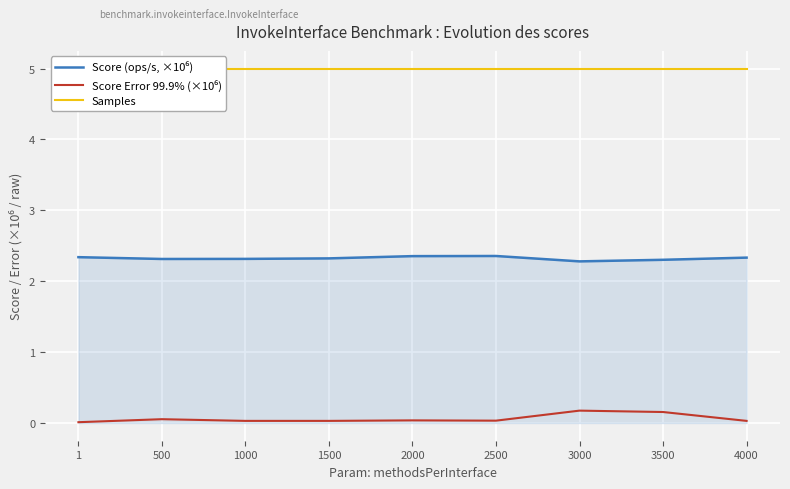

Rank the series by their average value, from highest to lowest.

Samples, Score (ops/s, ×10⁶), Score Error 99.9% (×10⁶)